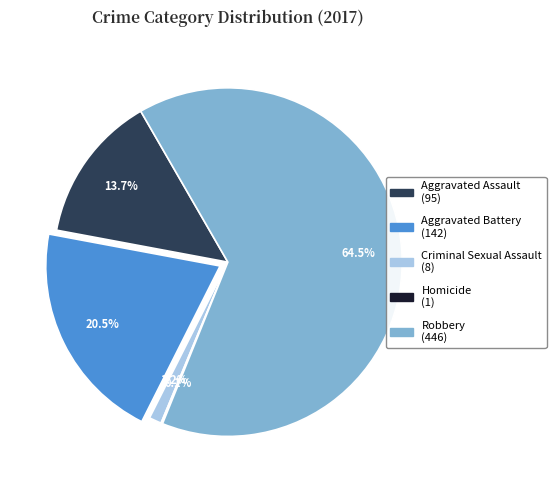

Which slice is the largest?

Robbery